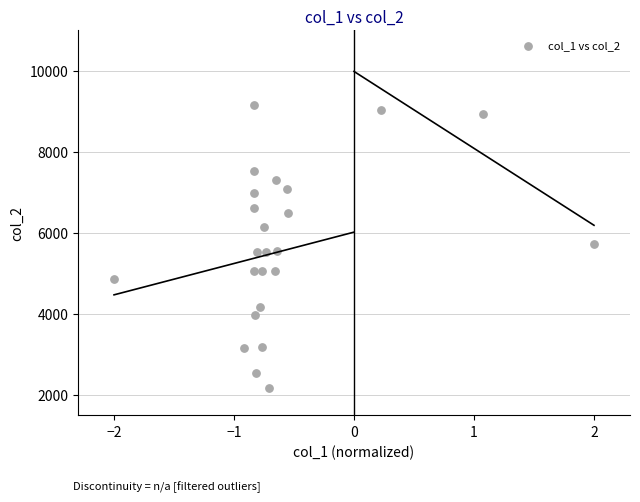

What is the range of X values (max minus min)?

4.0